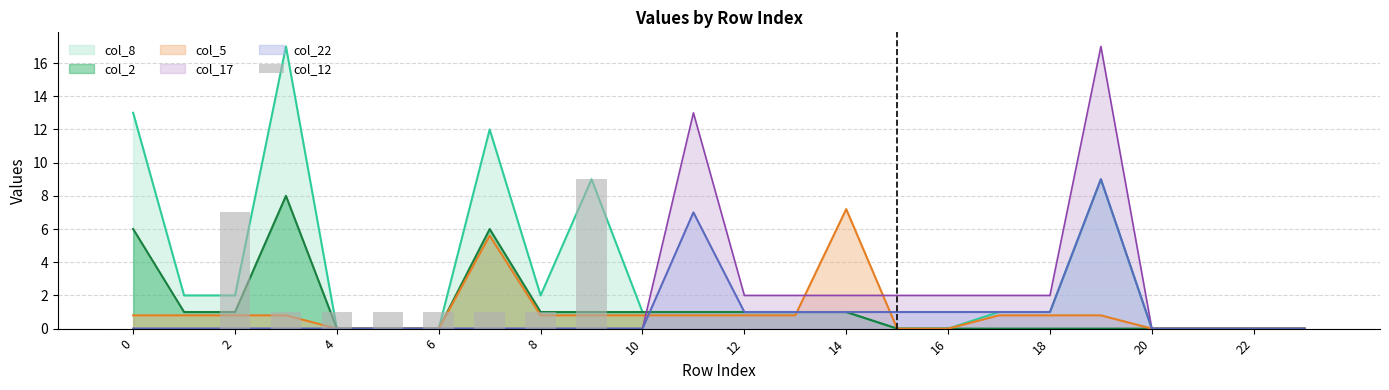

Does the chart contain stacked bars?

No